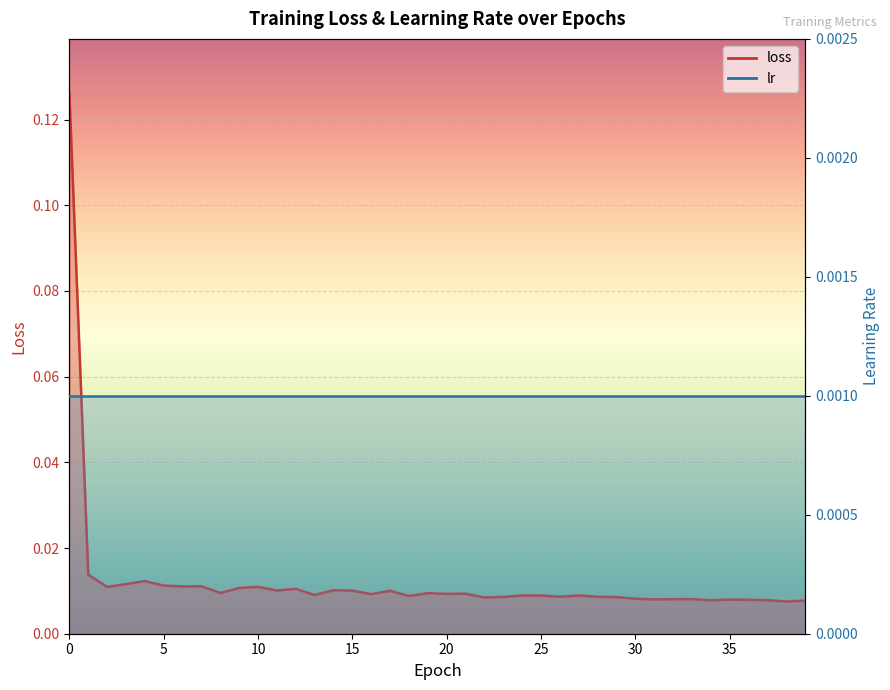

Which category has the lowest value across all series?

38